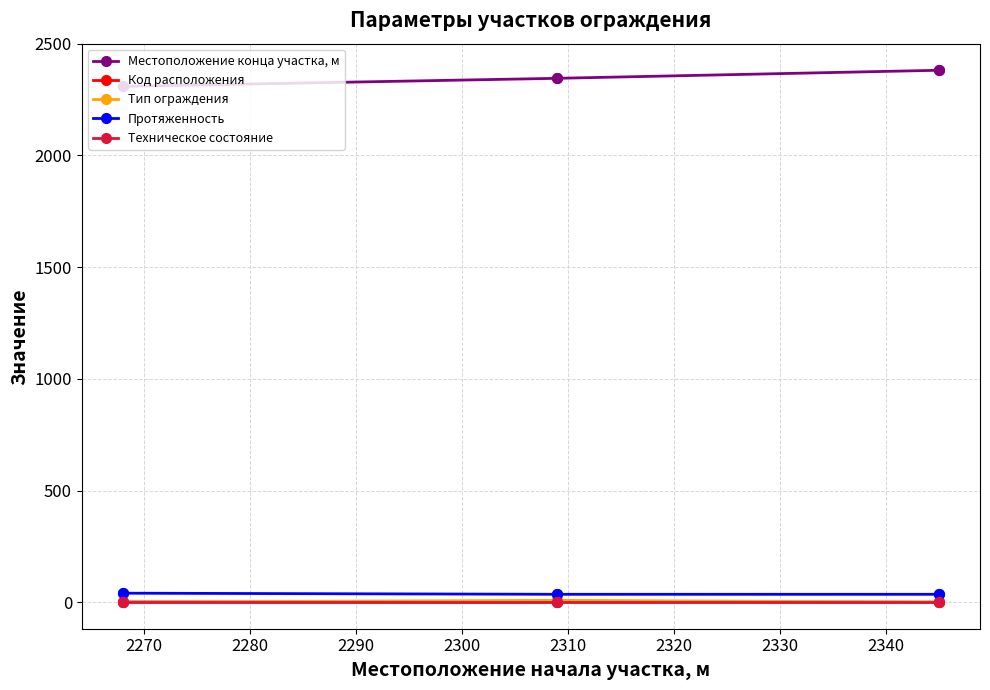

True or false: Протяженность and Код расположения intersect in this chart.

False